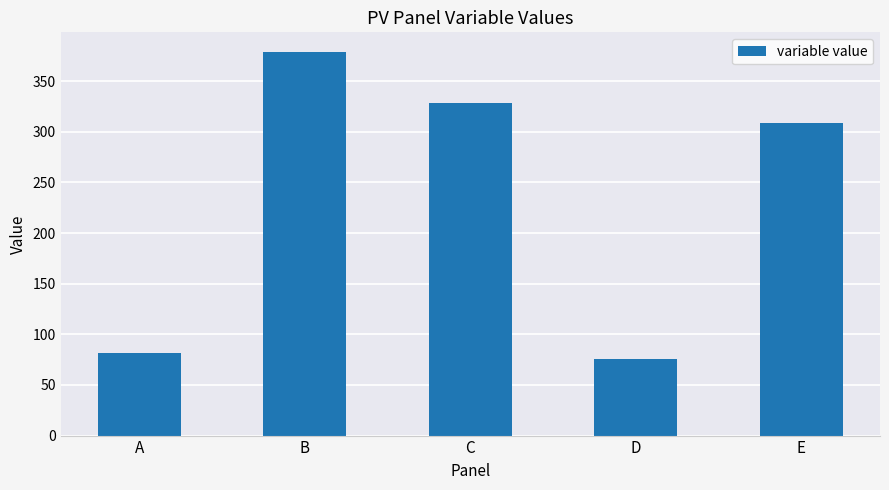

Reading right to left, list all the values displayed in this chart.

308.8	75.6	328.7	379.3	81.7